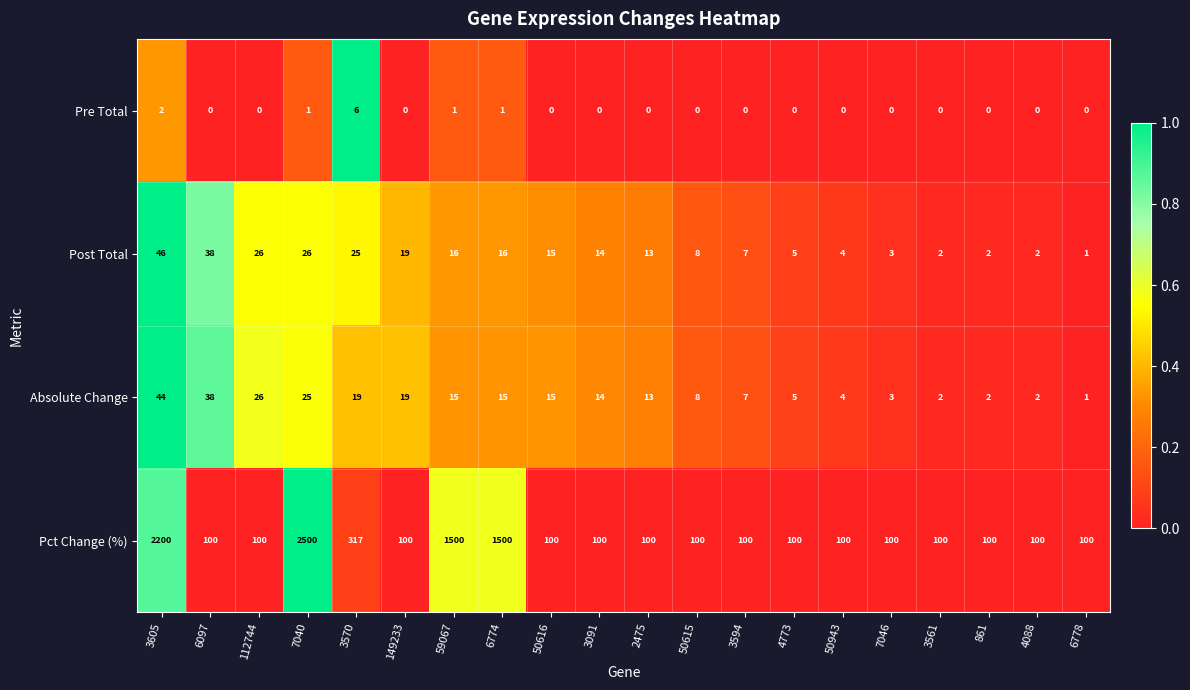

At which category is the sum across all series the highest?

7040